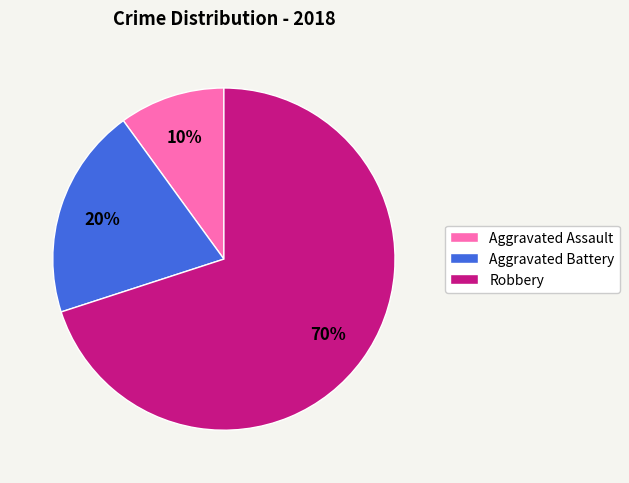

Count the number of slices in the pie.

3